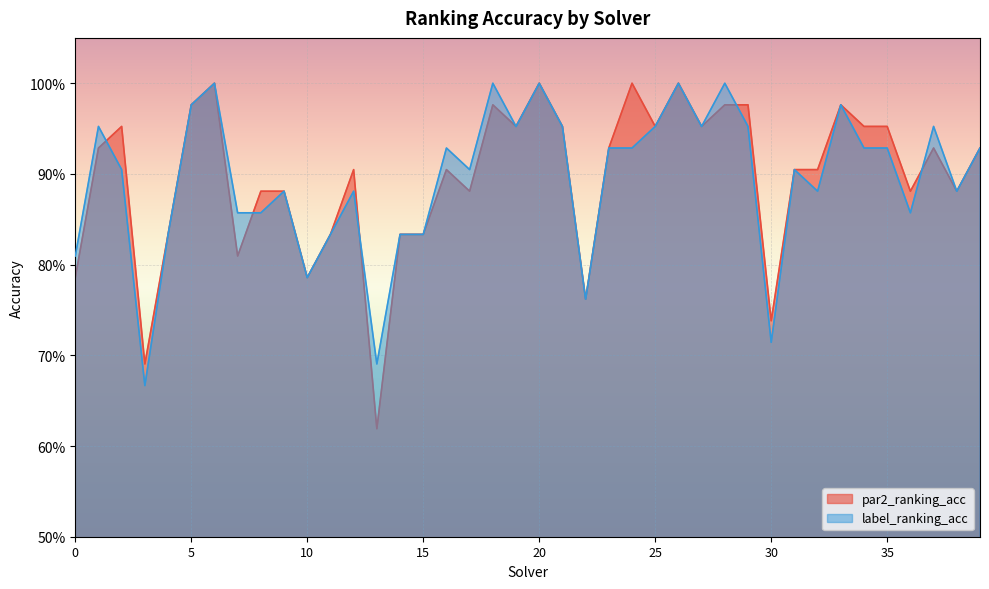

What is the sum of all label_ranking_acc values?

35.8